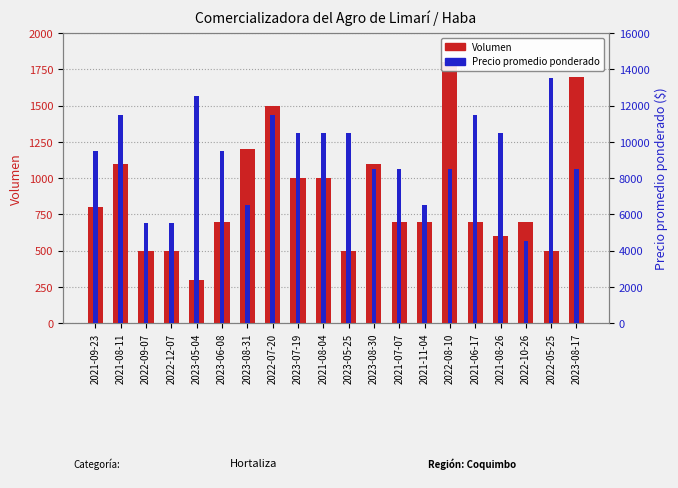

Read the Volumen value at 2023-06-08, to the nearest 100.

700